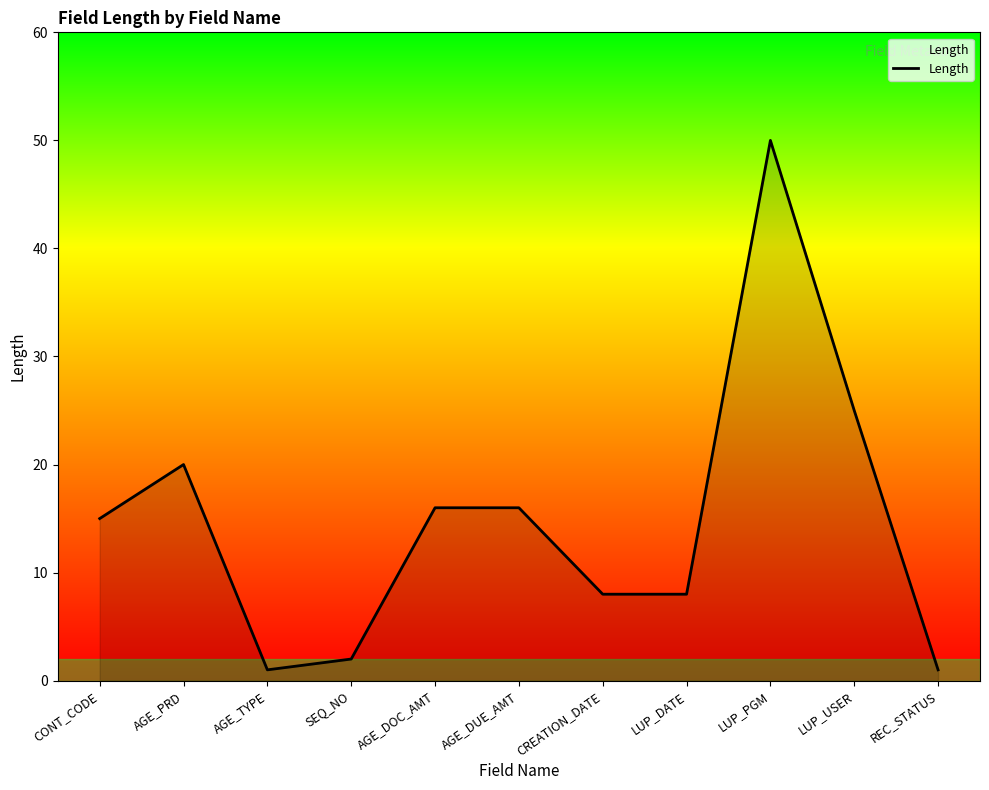

Which category has the highest value across all series?

LUP_PGM